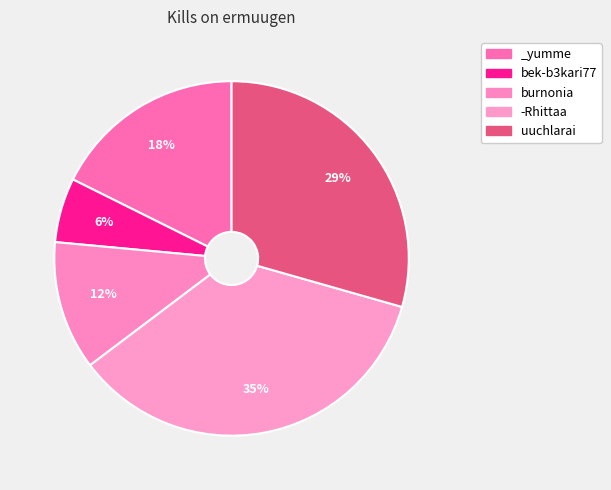

What percentage is the _yumme slice, to the nearest percent?

18%